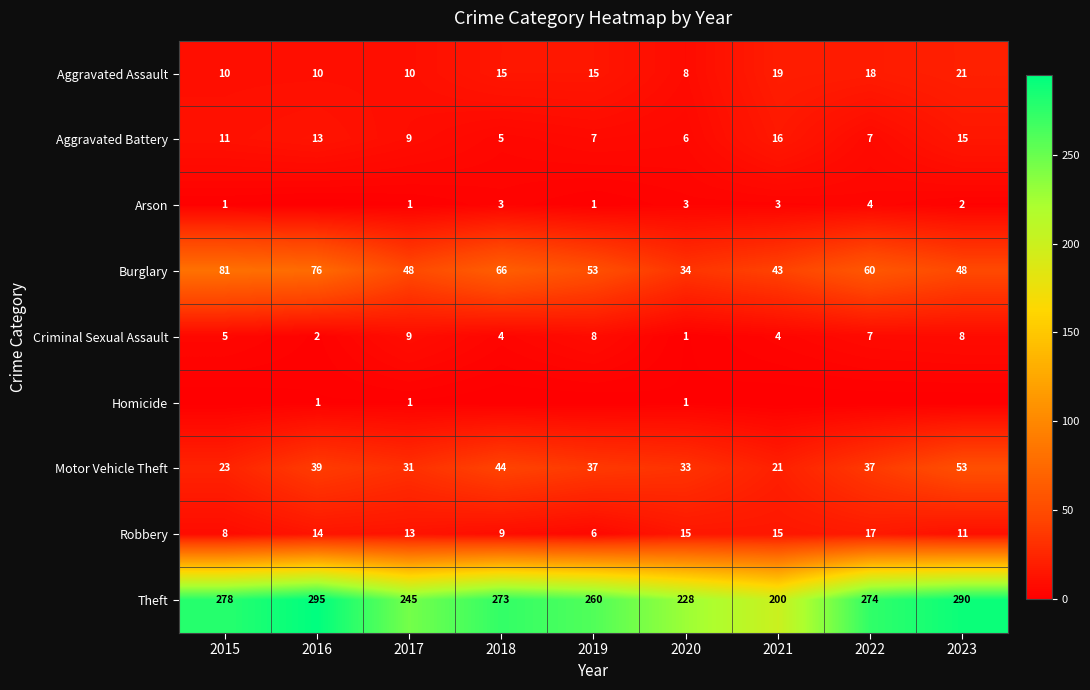

True or false: Aggravated Assault has a value of 19 at 2021.

True